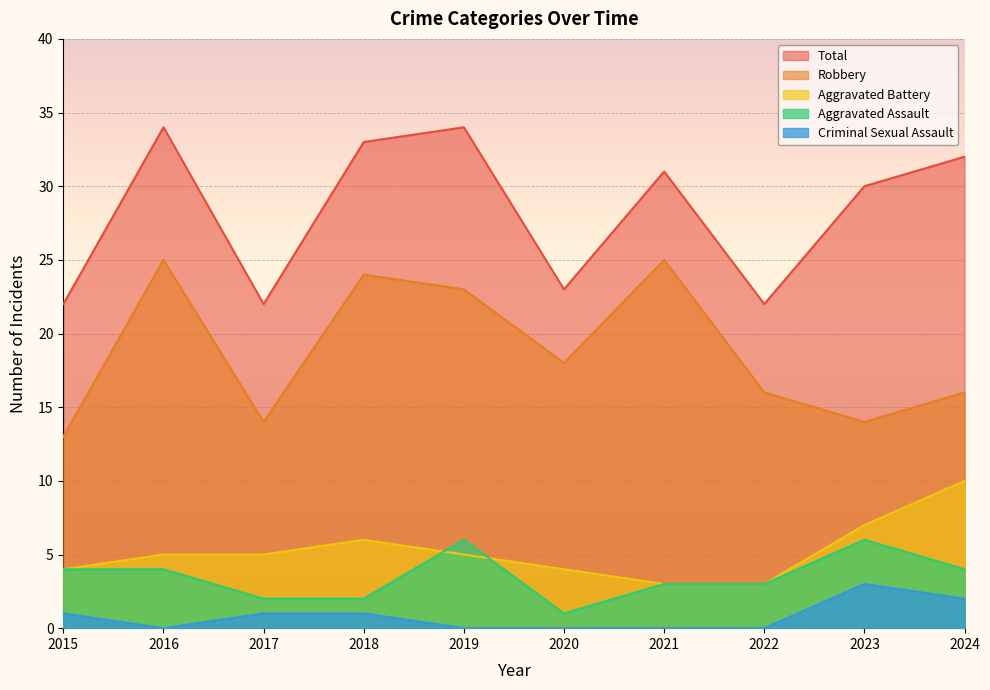

What is the value of the Aggravated Battery point at the 2nd from the left?

5